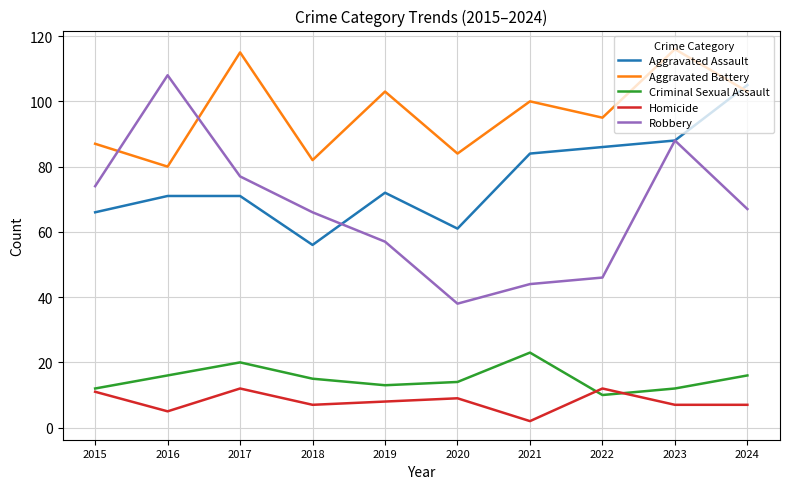

What is the approximate value of Robbery at 2016?

108